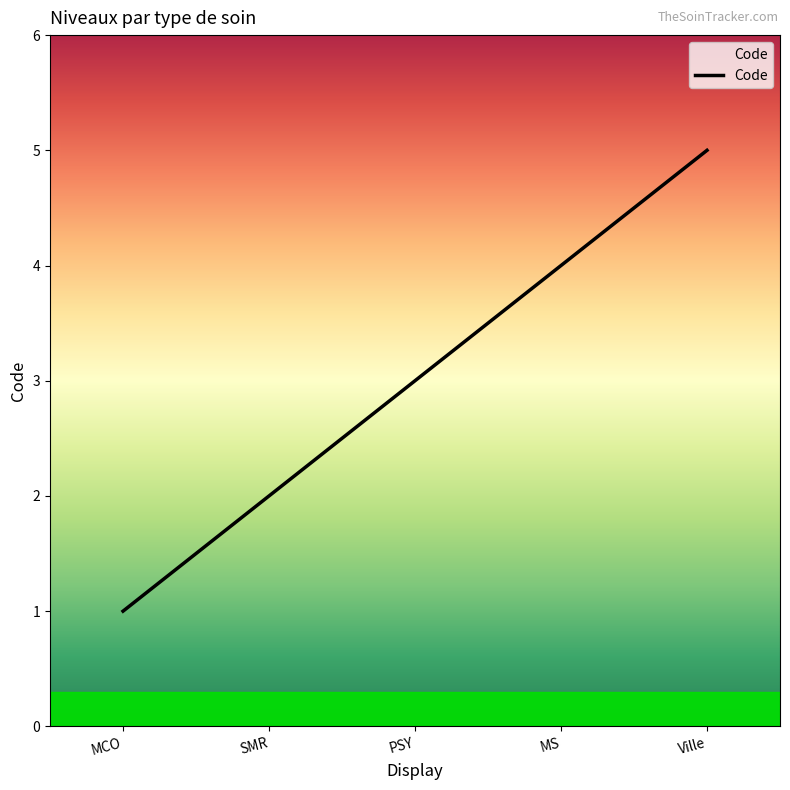

Reading left to right, what are all the values shown in this chart?

1	2	3	4	5